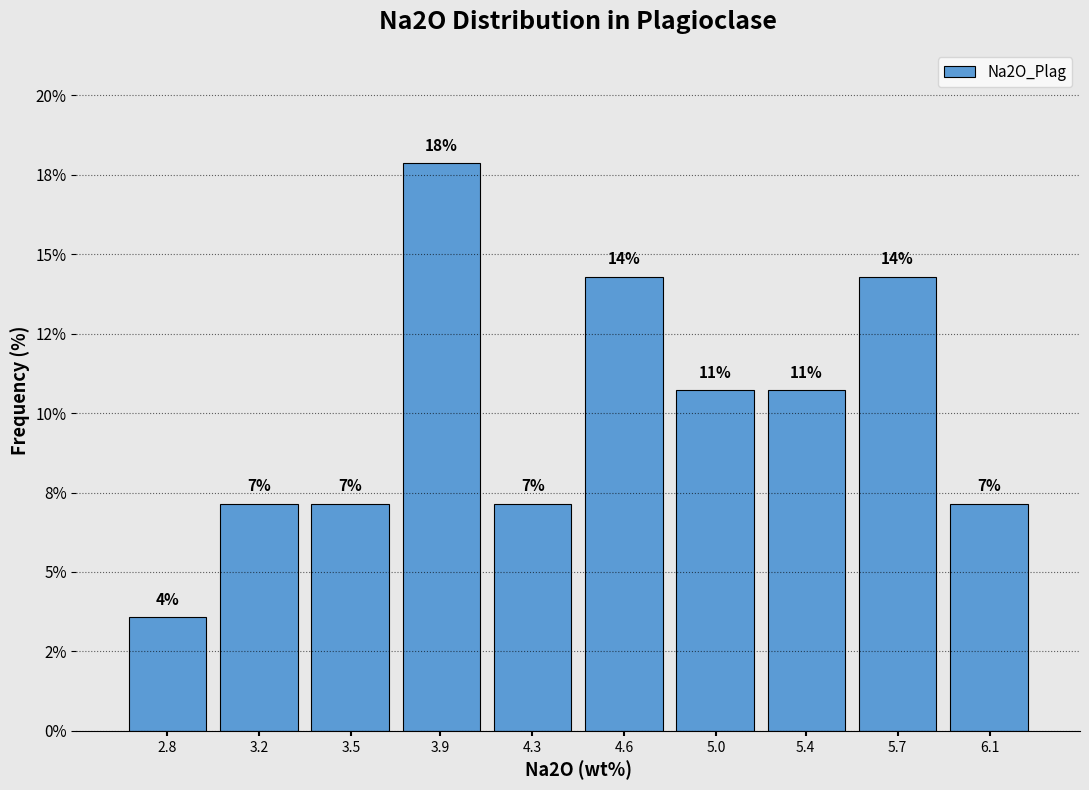

Does the chart contain any negative values?

No